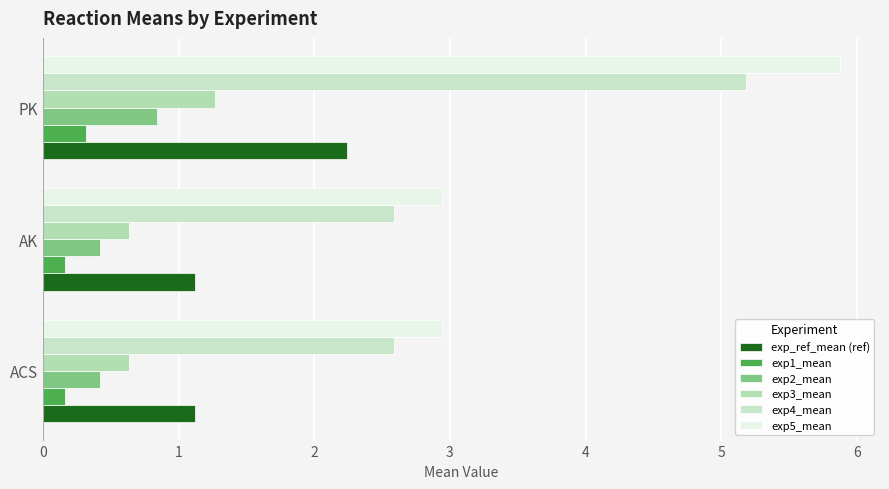

At which category is the sum across all series the highest?

PK